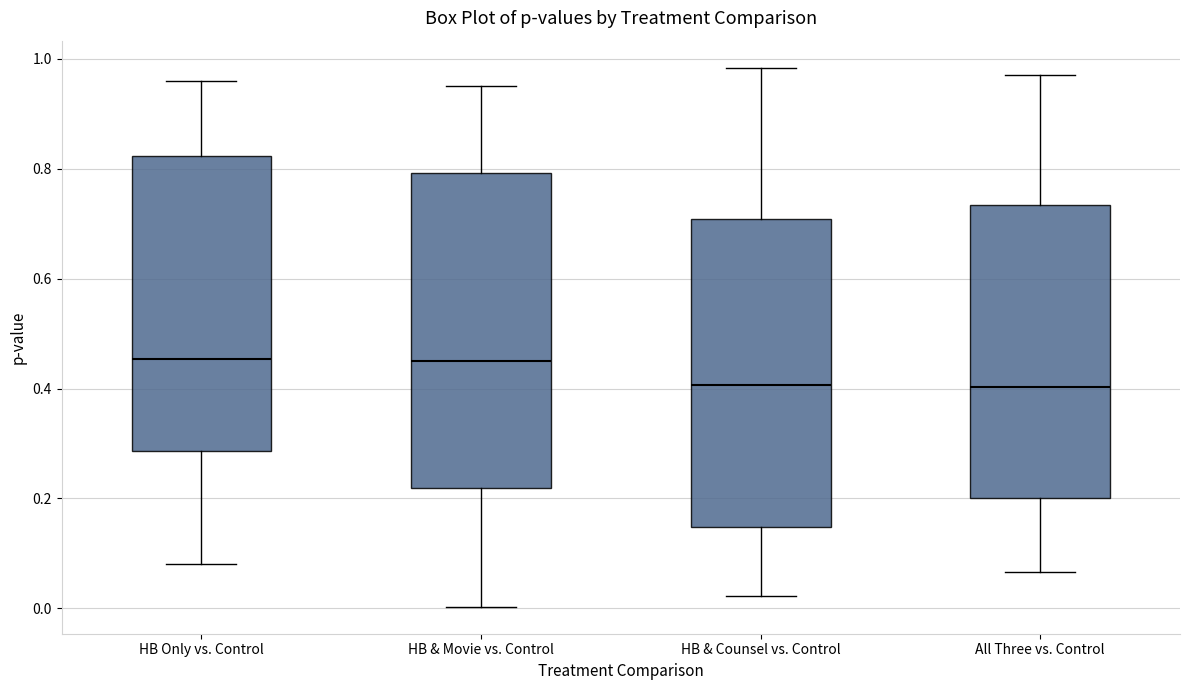

Reading left to right, transcribe this box plot: for each box, give where its median line is, the range the box spans, and where its two whiskers end, as read against the y-axis. The values are not printed on the chart, so give them approximately, as read against the axis.

HB Only vs. Control: median 0.46, box 0.28 to 0.82, whiskers 0.08 to 0.96
HB & Movie vs. Control: median 0.46, box 0.22 to 0.80, whiskers 0.00 to 0.96
HB & Counsel vs. Control: median 0.40, box 0.14 to 0.70, whiskers 0.02 to 0.98
All Three vs. Control: median 0.40, box 0.20 to 0.74, whiskers 0.06 to 0.98